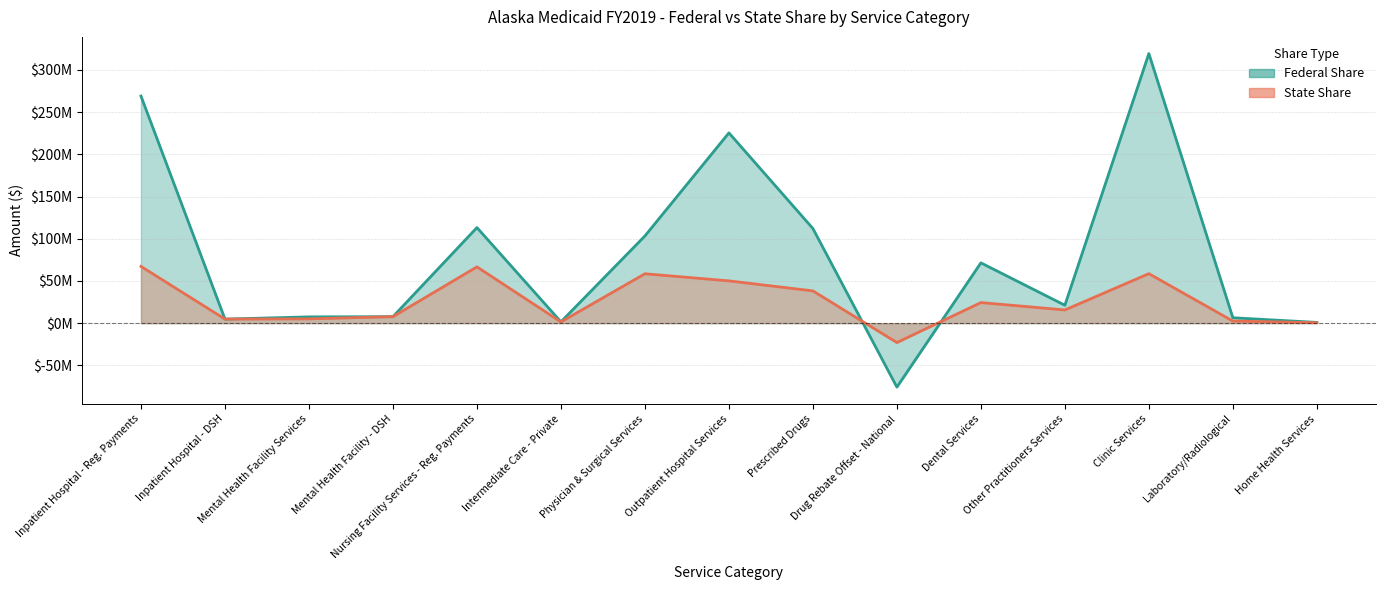

At which category does Federal Share reach its first local valley?

Inpatient Hospital - DSH